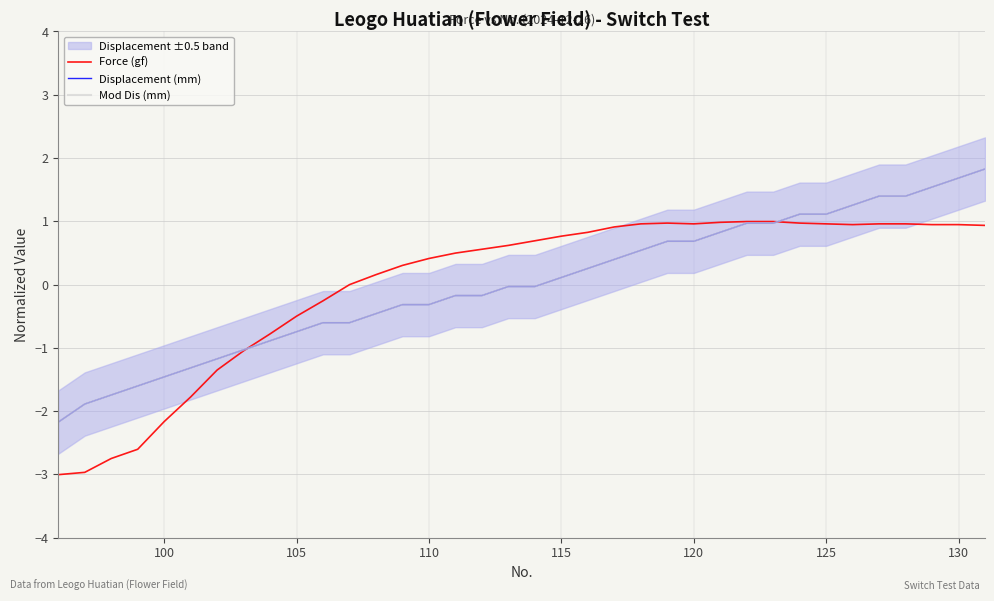

How many values in Force (gf) are above zero?

24